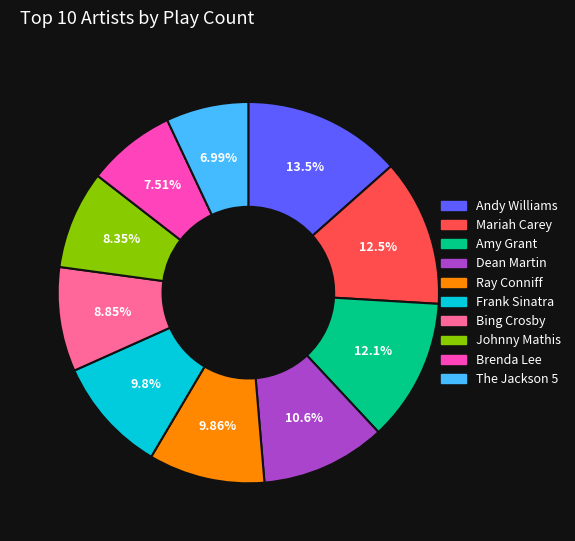

Is there any slice that represents more than half of the pie?

No